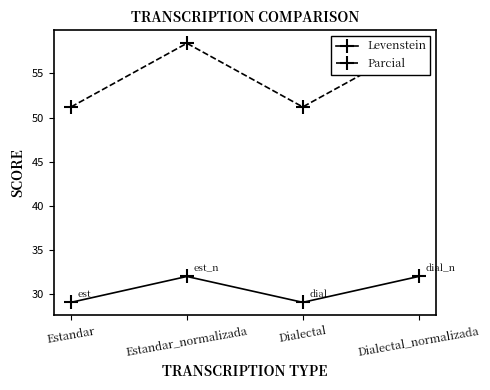

At which label does Levenstein first exceed 31?

Estandar_normalizada